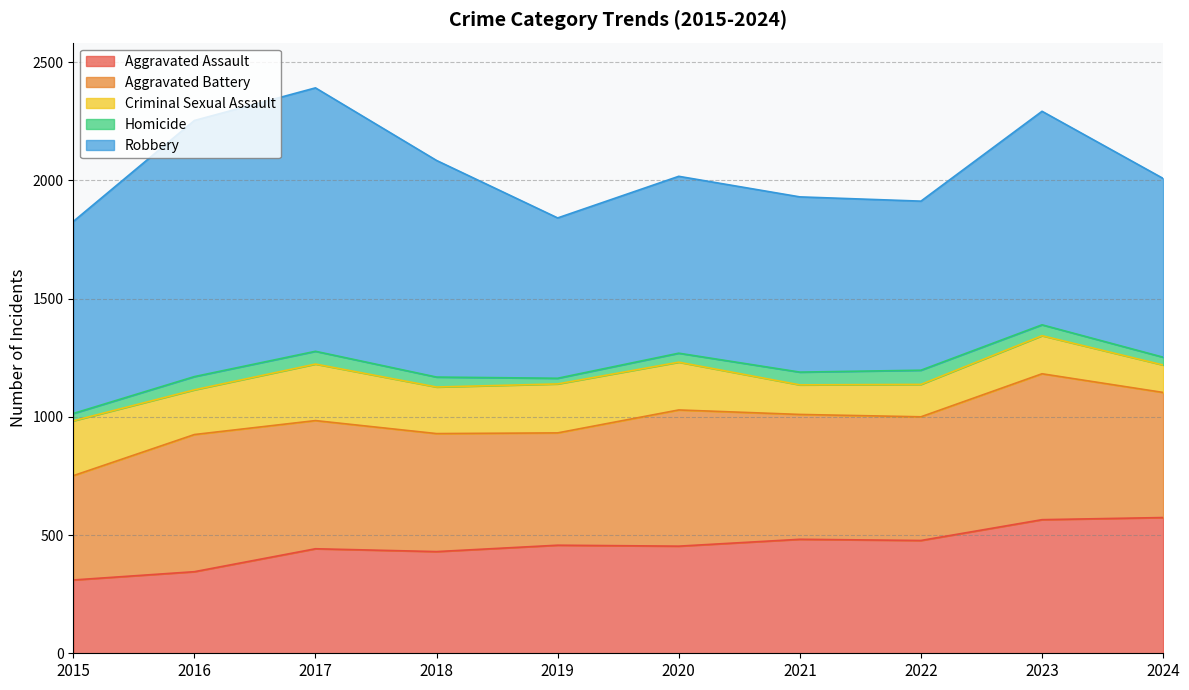

The Aggravated Battery series shows 529 at 2024. True or false?

True